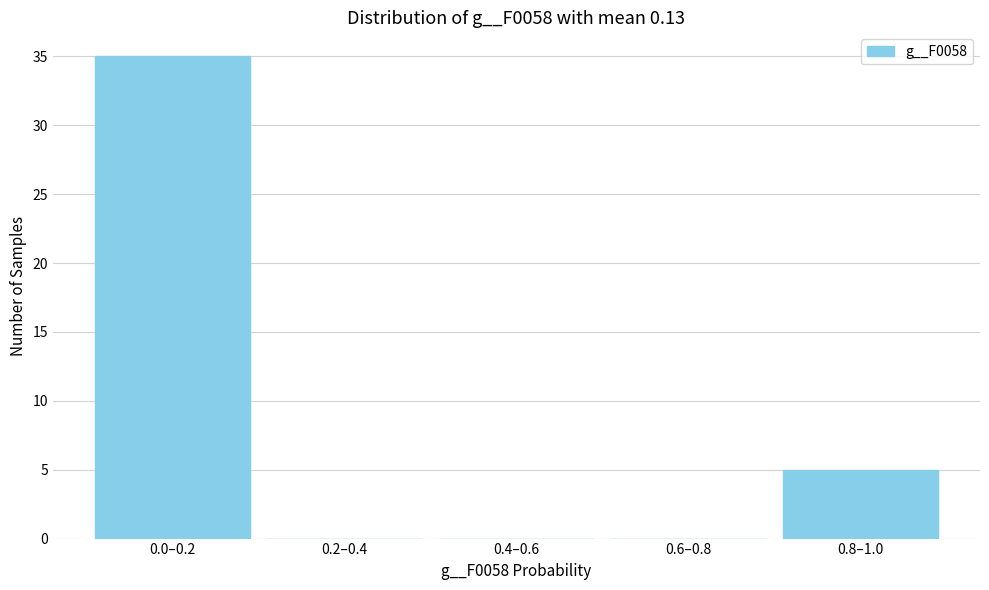

Reading left to right, transcribe all the data shown in this chart.

0.0–0.2=35	0.2–0.4=0	0.4–0.6=0	0.6–0.8=0	0.8–1.0=5